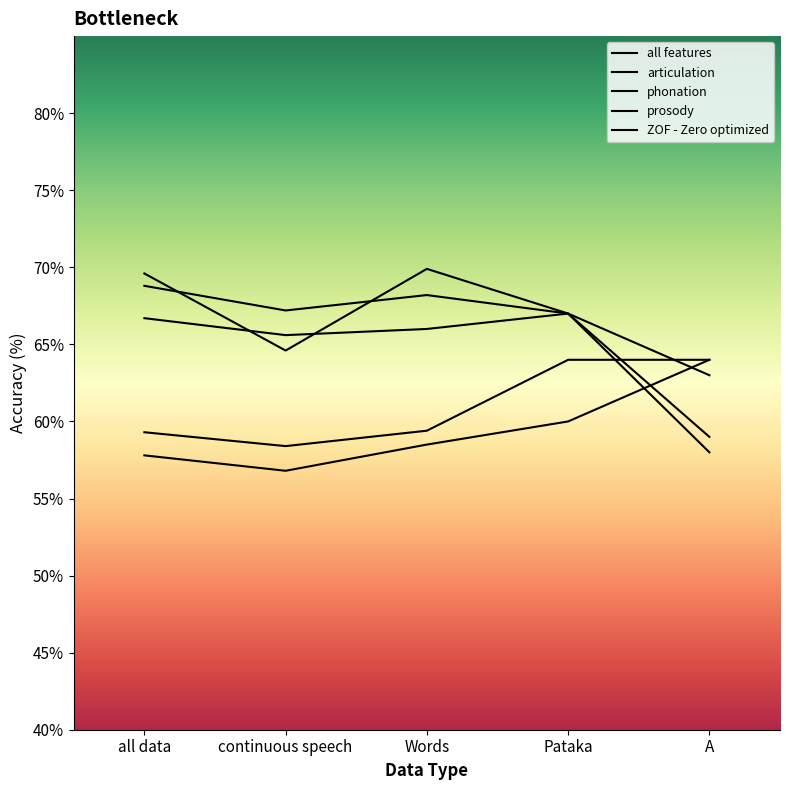

Rank the series by their maximum value, from highest to lowest.

ZOF - Zero optimized, all features, articulation, phonation, prosody